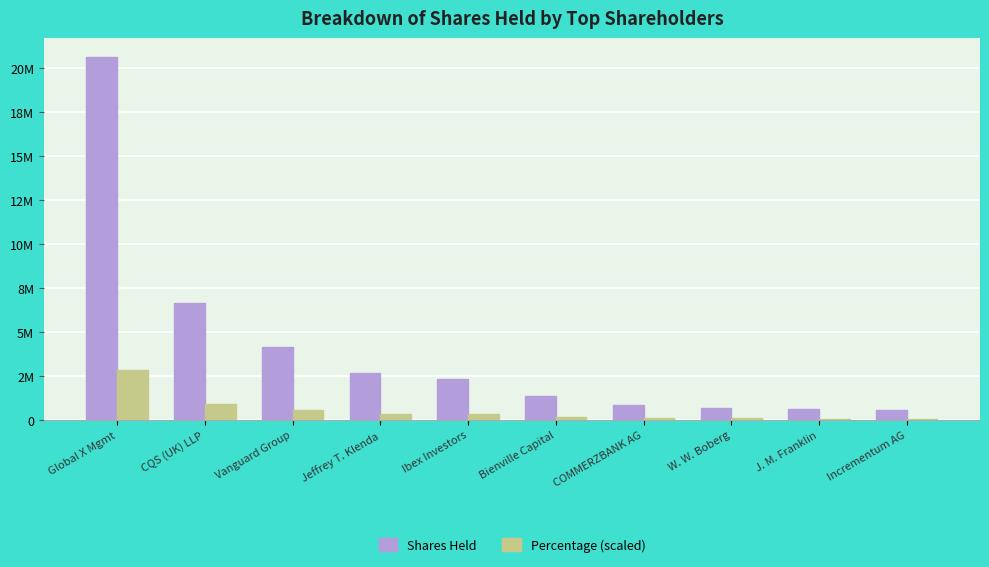

What is the minimum value shown in the chart?

84000.0